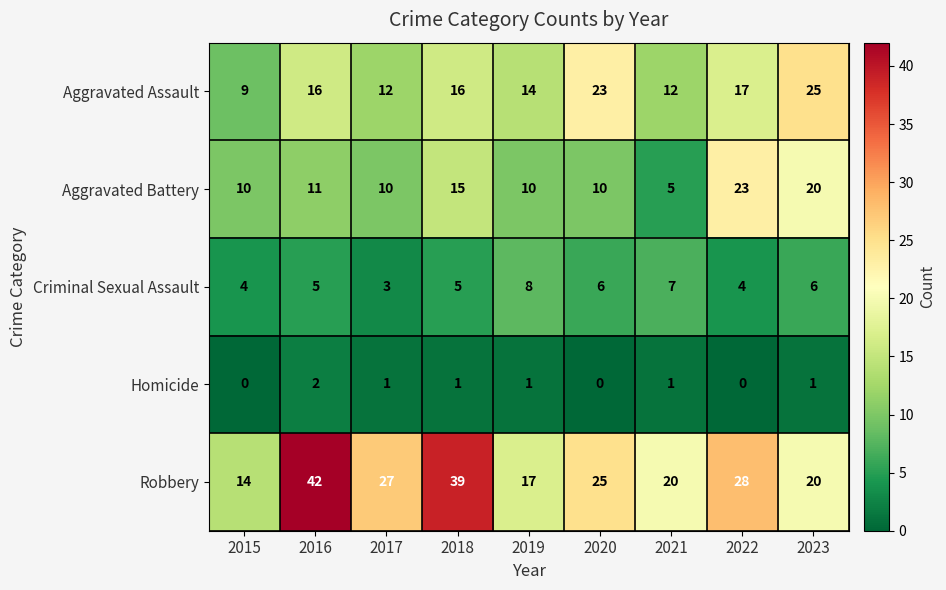

Which series has the largest range (max minus min)?

Robbery